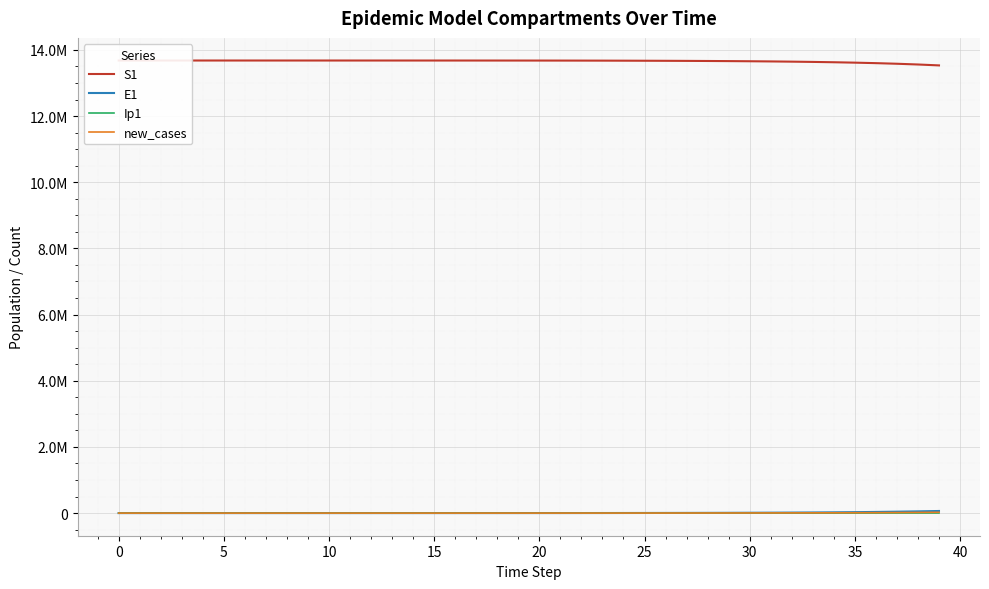

How many distinct data groups are displayed?

4